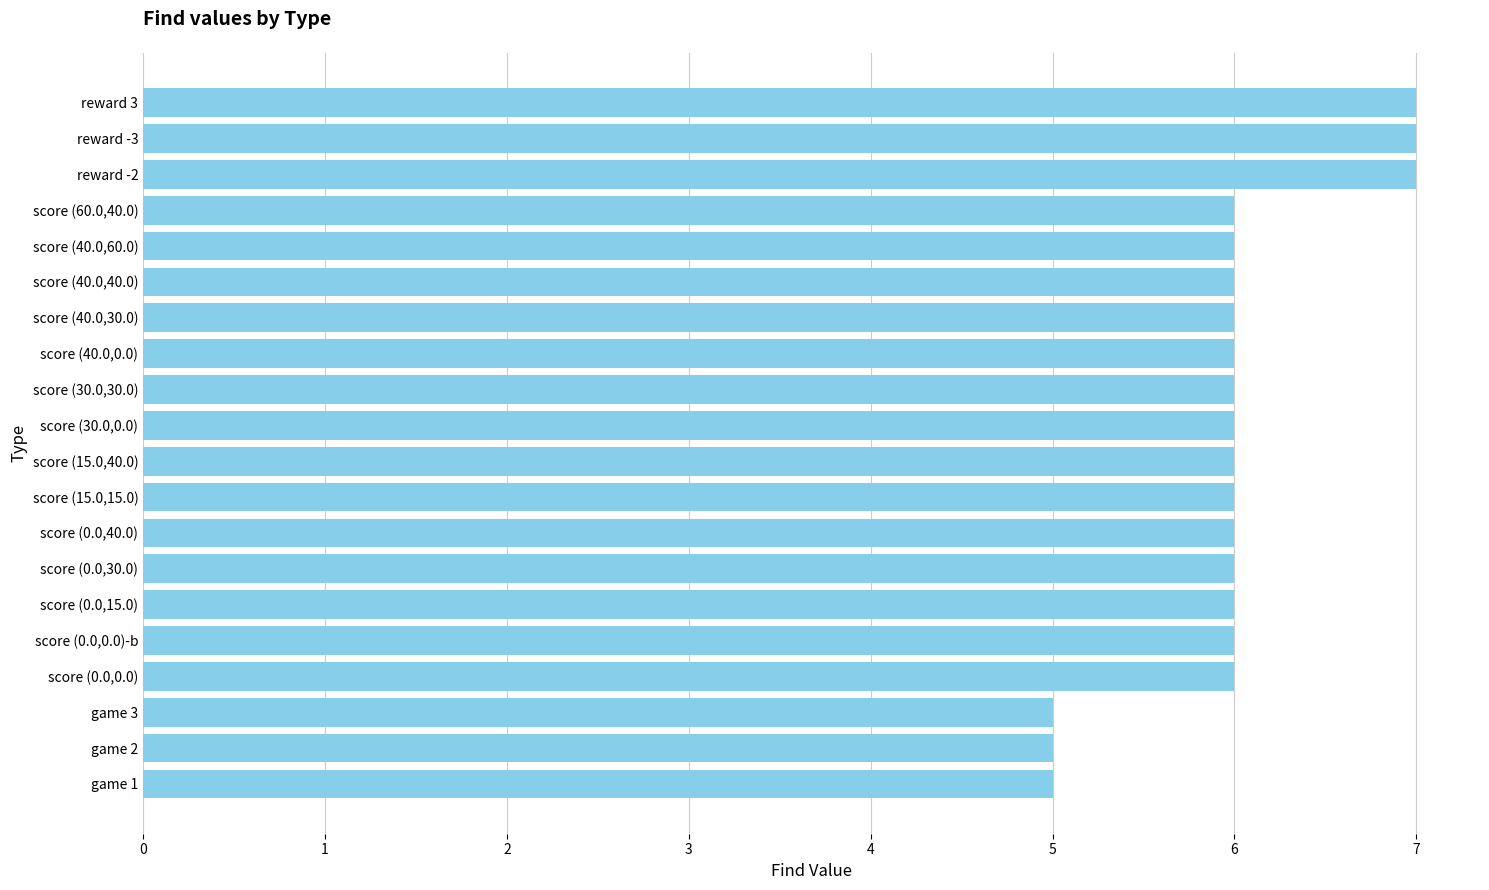

What is the greatest value displayed?

7